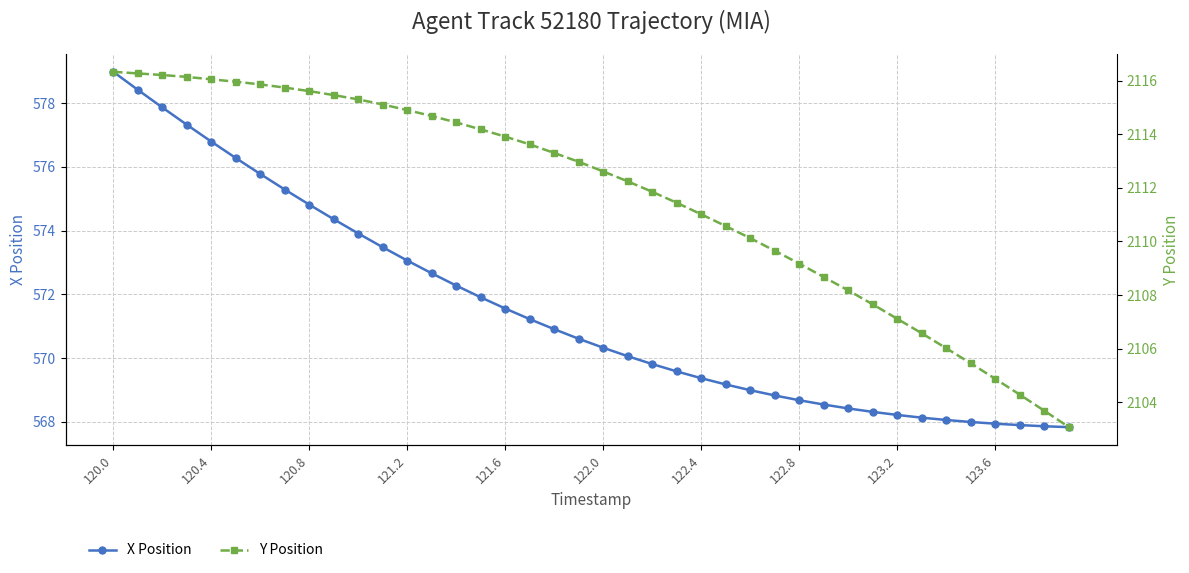

What is the highest value of the X Position series?

579.0